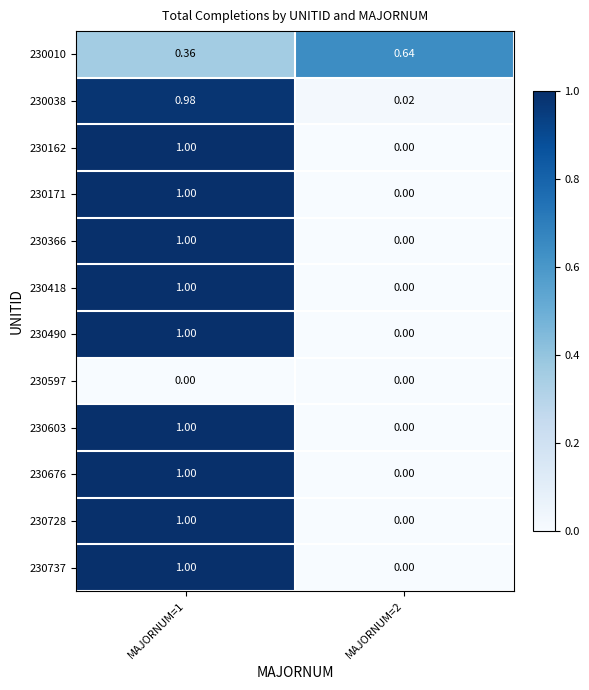

Count the number of data series in this chart.

12